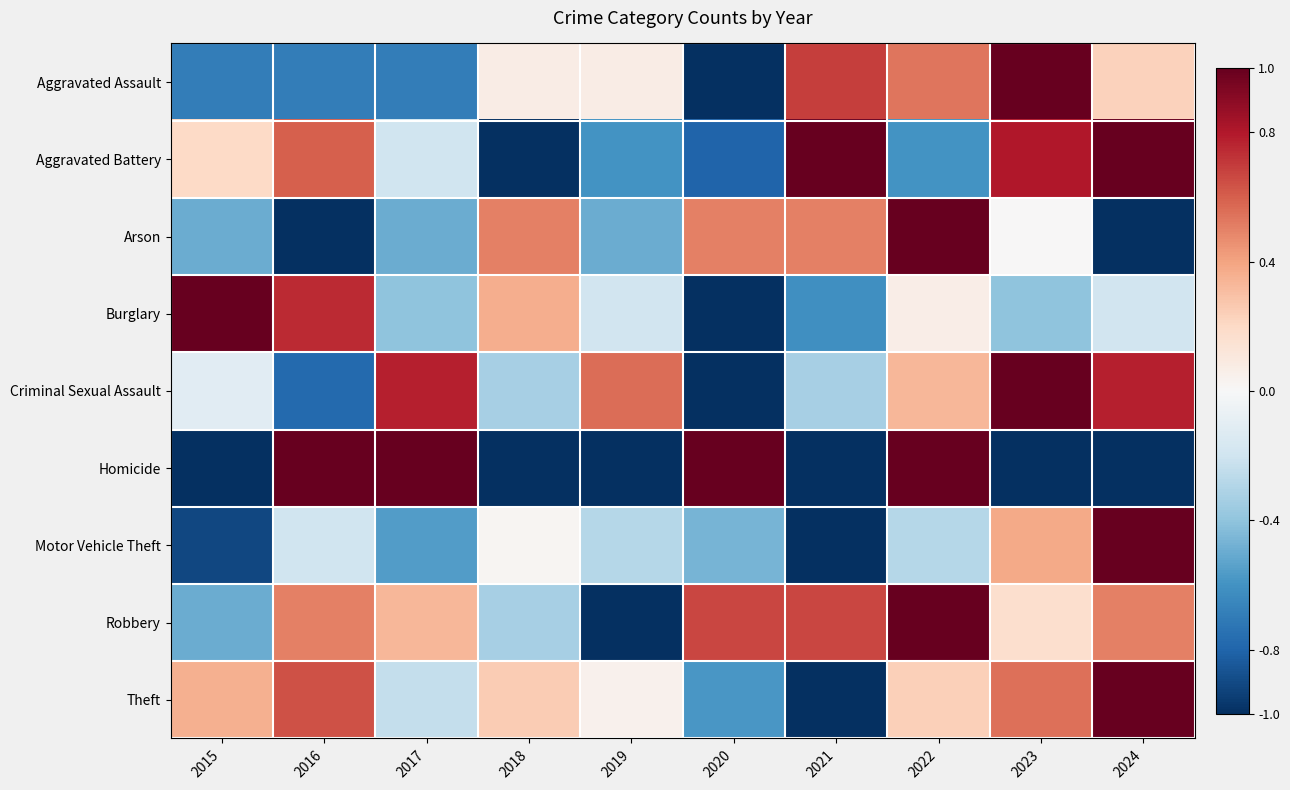

Reading left to right, transcribe all the data shown in this chart.

Aggravated Assault: 2015=-0.7	2016=-0.7	2017=-0.7	2018=0.1	2019=0.1	2020=-1.0	2021=0.7	2022=0.5	2023=1.0	2024=0.2
Aggravated Battery: 2015=0.2	2016=0.6	2017=-0.2	2018=-1.0	2019=-0.6	2020=-0.8	2021=1.0	2022=-0.6	2023=0.8	2024=1.0
Arson: 2015=-0.5	2016=-1.0	2017=-0.5	2018=0.5	2019=-0.5	2020=0.5	2021=0.5	2022=1.0	2023=0.0	2024=-1.0
Burglary: 2015=1.0	2016=0.7	2017=-0.4	2018=0.4	2019=-0.2	2020=-1.0	2021=-0.6	2022=0.1	2023=-0.4	2024=-0.2
Criminal Sexual Assault: 2015=-0.1	2016=-0.8	2017=0.8	2018=-0.3	2019=0.6	2020=-1.0	2021=-0.3	2022=0.3	2023=1.0	2024=0.8
Homicide: 2015=-1.0	2016=1.0	2017=1.0	2018=-1.0	2019=-1.0	2020=1.0	2021=-1.0	2022=1.0	2023=-1.0	2024=-1.0
Motor Vehicle Theft: 2015=-0.9	2016=-0.2	2017=-0.6	2018=0.0	2019=-0.3	2020=-0.5	2021=-1.0	2022=-0.3	2023=0.4	2024=1.0
Robbery: 2015=-0.5	2016=0.5	2017=0.3	2018=-0.3	2019=-1.0	2020=0.7	2021=0.7	2022=1.0	2023=0.2	2024=0.5
Theft: 2015=0.4	2016=0.6	2017=-0.2	2018=0.3	2019=0.0	2020=-0.6	2021=-1.0	2022=0.2	2023=0.5	2024=1.0